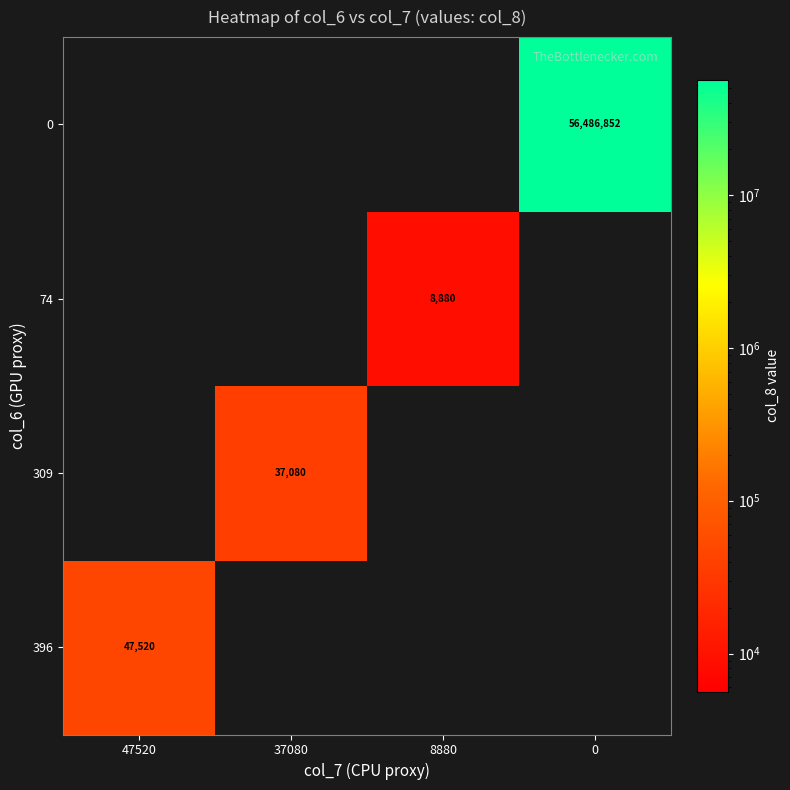

What is the difference between the highest and lowest values at 37080?

37080